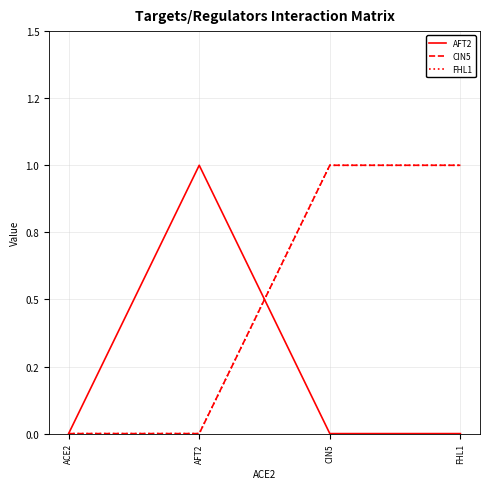

Does the chart have visible grid lines?

Yes